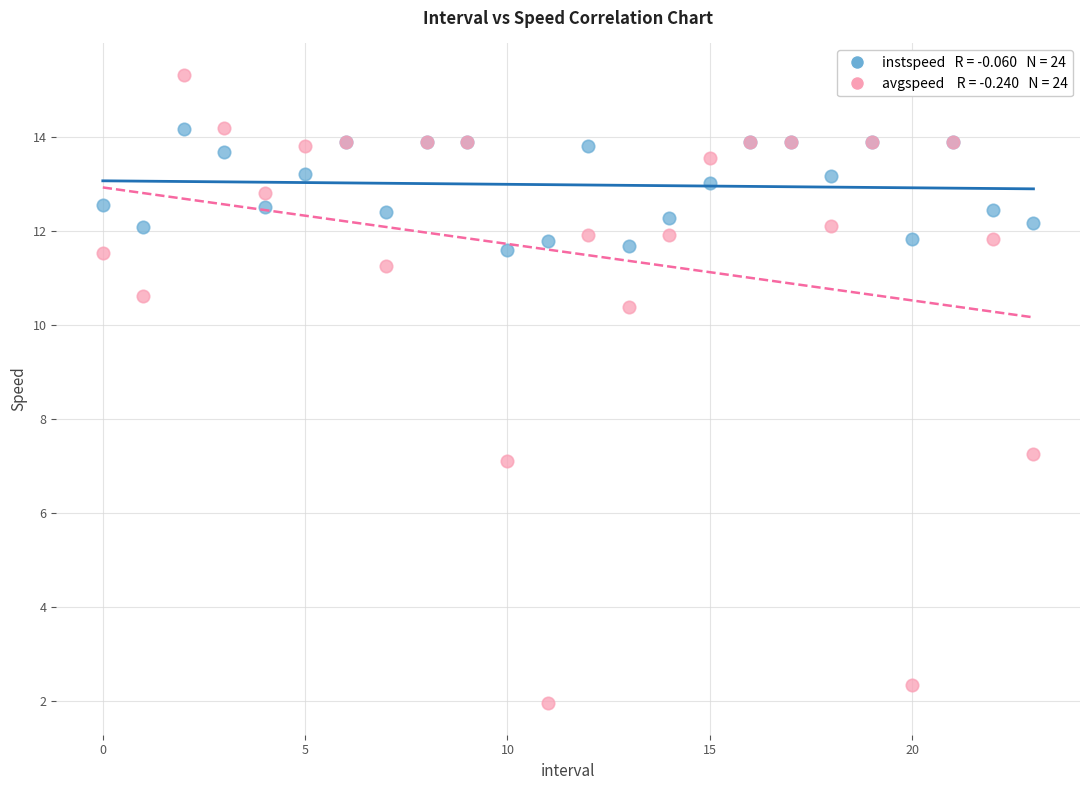

Across all series, what Y value is closest to 8?

7.3